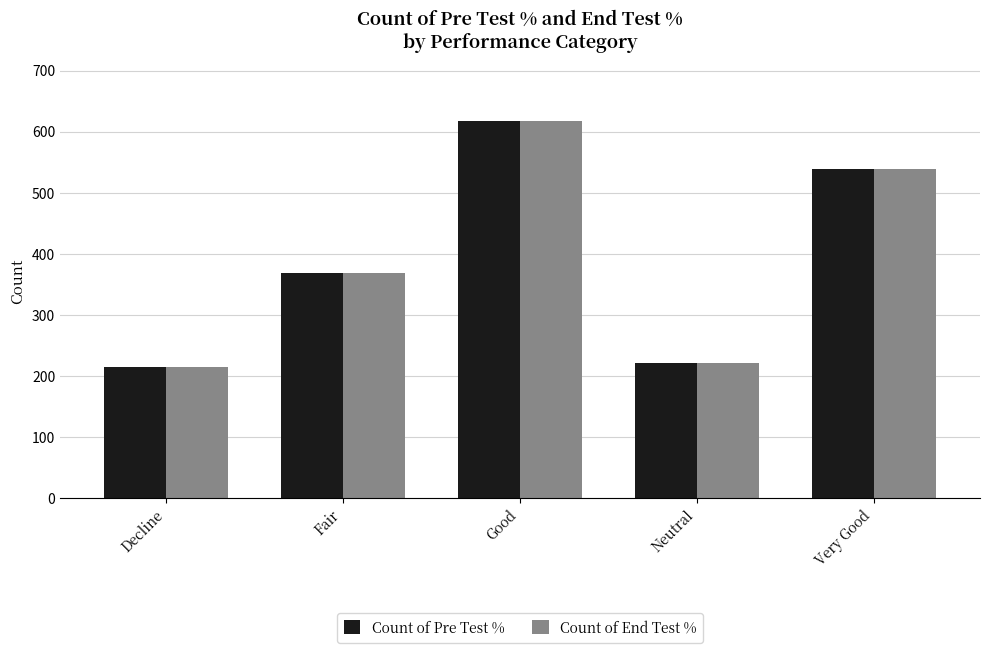

Is it true that Count of End Test % equals 539 at Very Good?

True